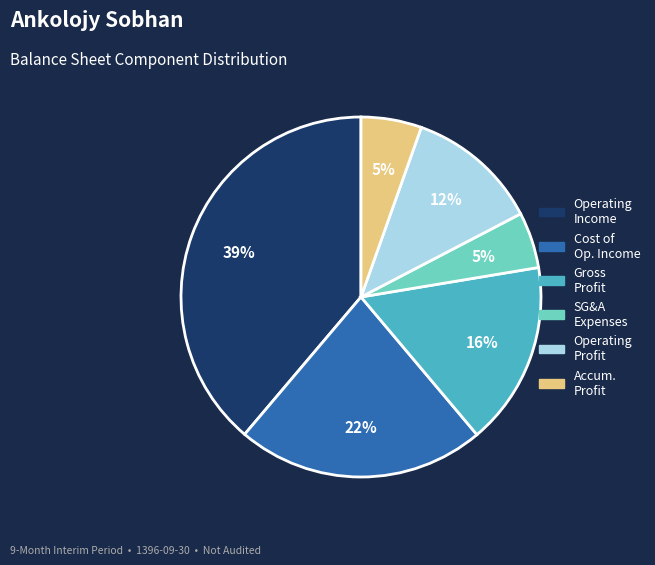

Combined, do operating_Income and accumulated_profit_end_of_period account for over 50%?

No